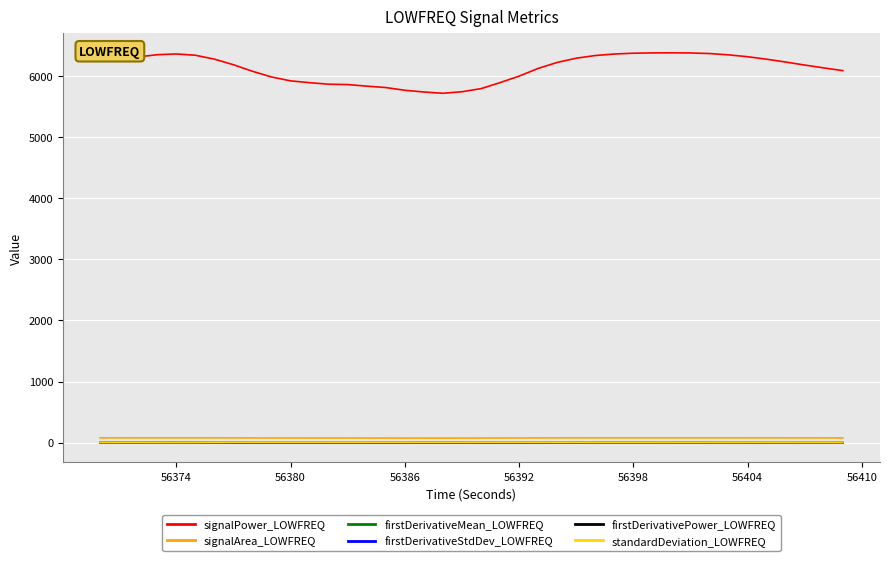

True or false: firstDerivativeStdDev_LOWFREQ and signalArea_LOWFREQ intersect in this chart.

False